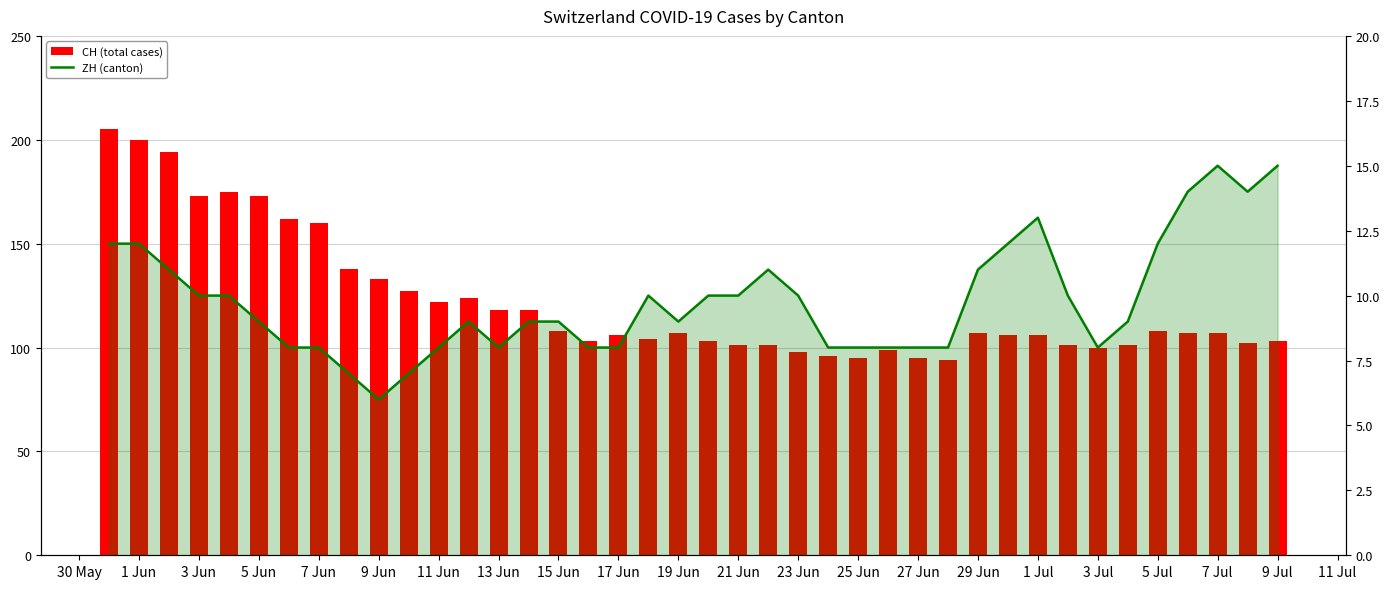

What is the average value of the ZH (canton) series?

10